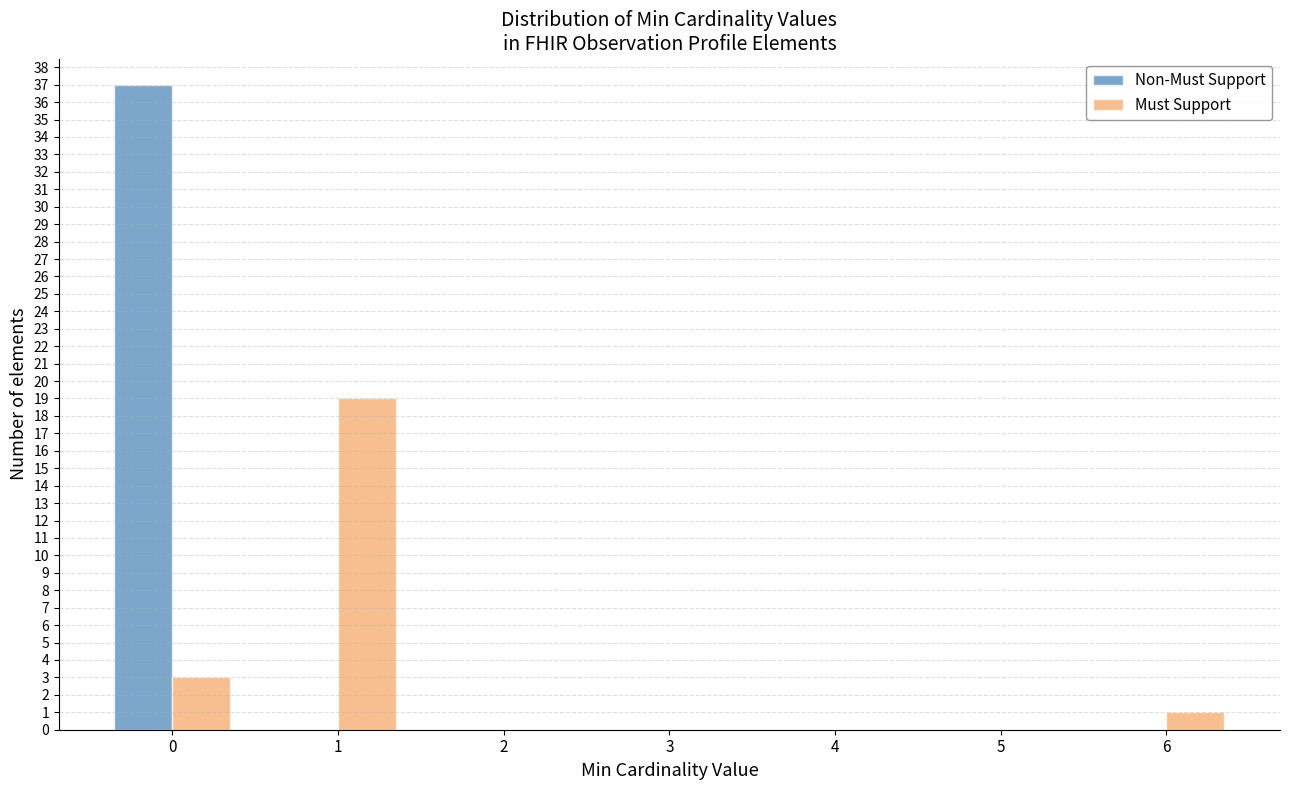

Reading left to right, what are all the values shown in this chart?

Non-Must Support: 0=37	1=0	2=0	3=0	4=0	5=0	6=0
Must Support: 0=3	1=19	2=0	3=0	4=0	5=0	6=1